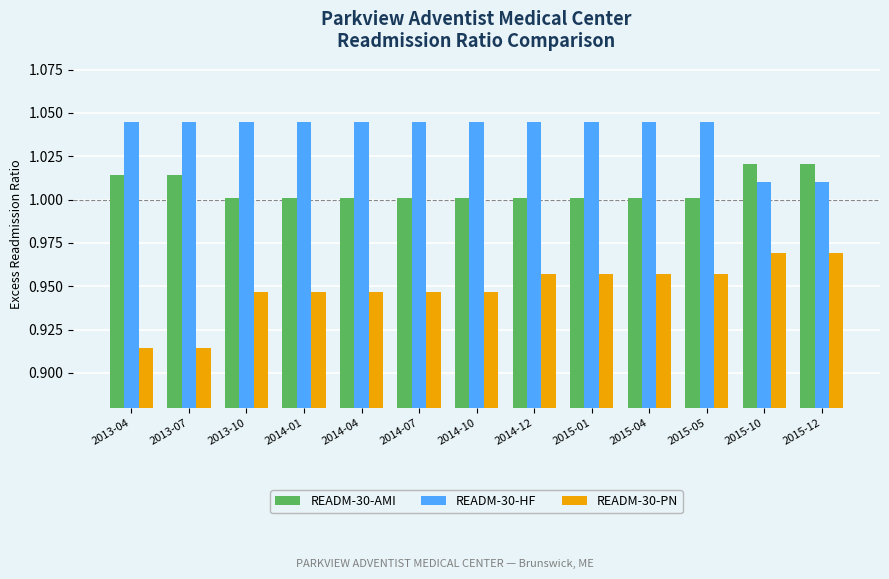

What is the label of the 11th bar from the right?

2013-10